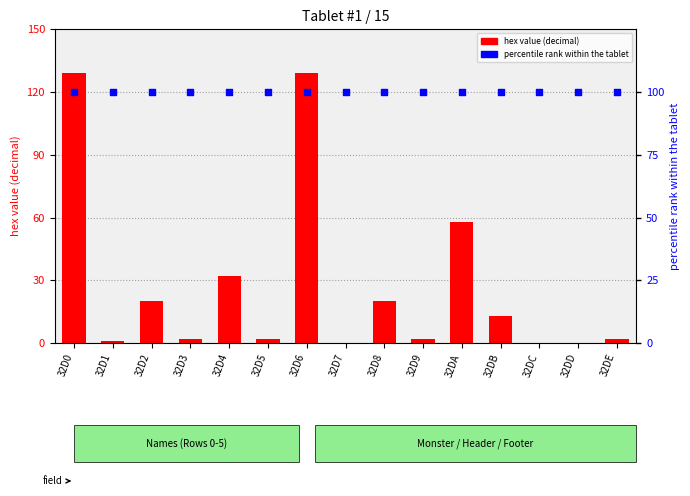

At how many categories does at least one series exceed 90?

15